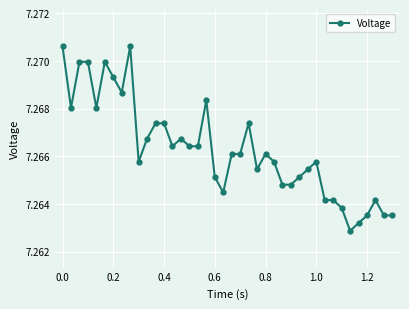

Count the values in the range 7 to 8.

40